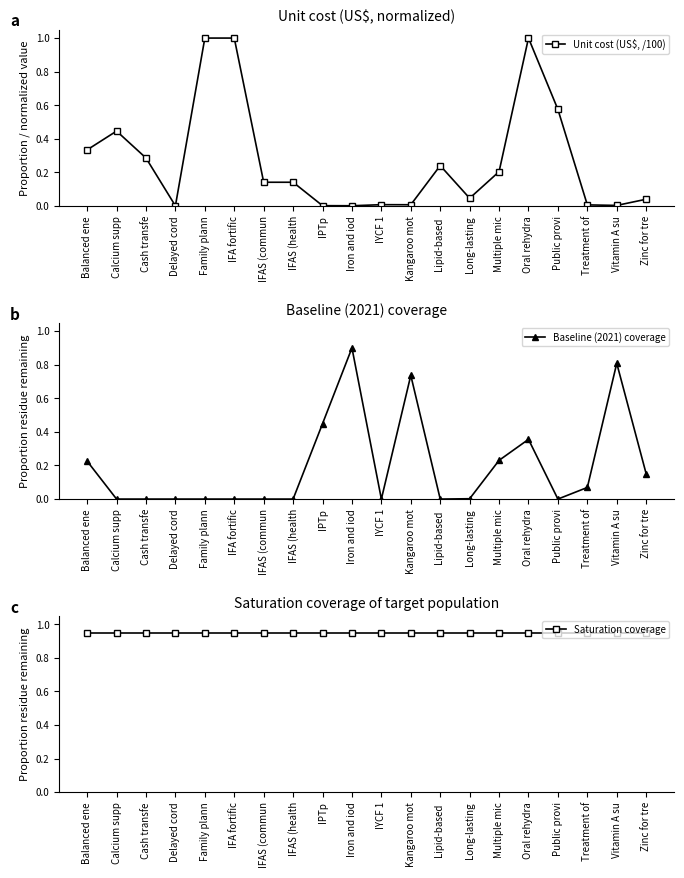

Reading left to right, list all the values displayed in this chart.

Unit cost (US$, /100): 0.3	0.4	0.3	0.0	1.0	1.0	0.1	0.1	0.0	0.0	0.0	0.0	0.2	0.0	0.2	1.0	0.6	0.0	0.0	0.0
Baseline (2021) coverage: 0.2	0.0	0.0	0.0	0.0	0.0	0.0	0.0	0.4	0.9	0.0	0.7	0.0	0.0	0.2	0.4	0.0	0.1	0.8	0.2
Saturation coverage: 0.9	0.9	0.9	0.9	0.9	0.9	0.9	0.9	0.9	0.9	0.9	0.9	0.9	0.9	0.9	0.9	0.9	0.9	0.9	0.9